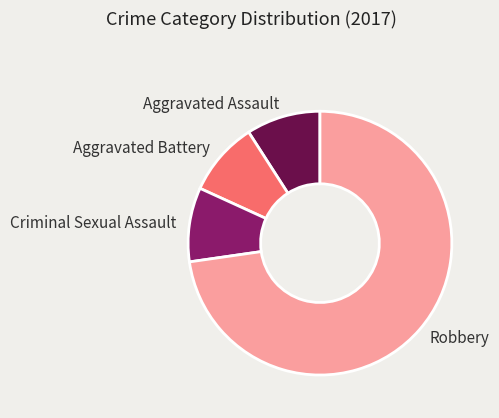

Which slice is the largest?

Robbery